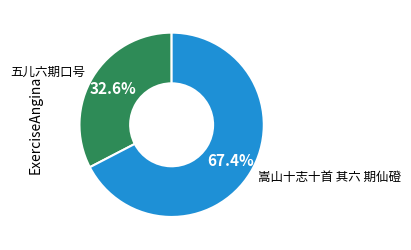

To the nearest percent, what is the difference between the largest and smallest slice percentages?

35%